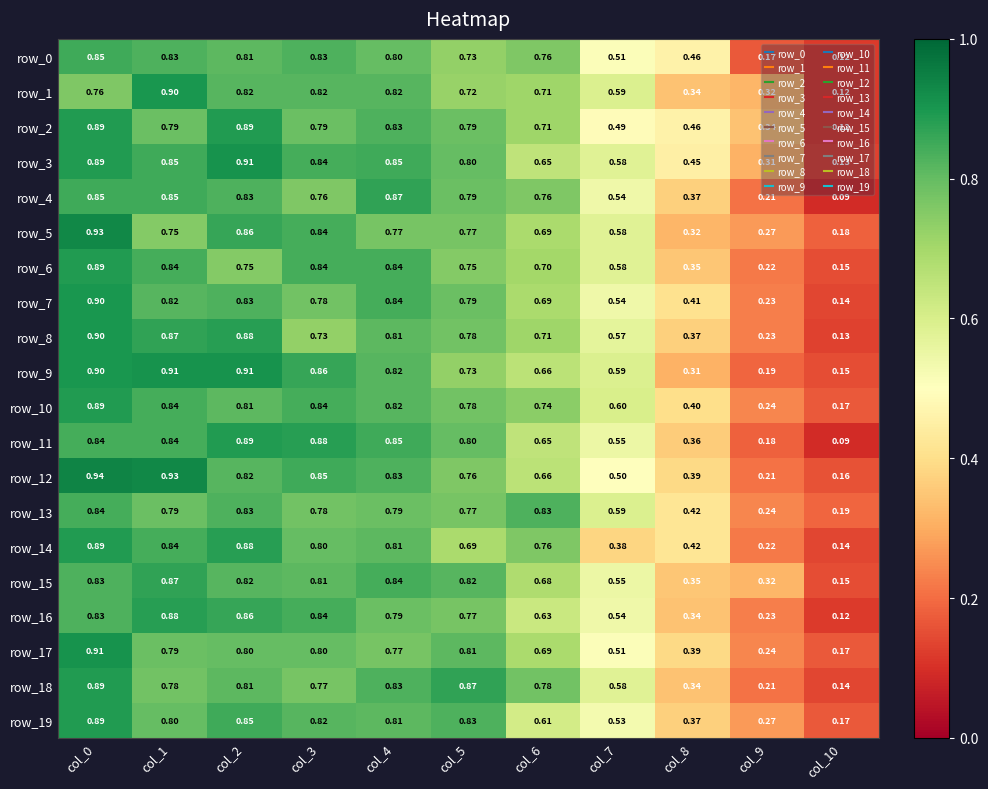

How many categories are shown in the chart?

11